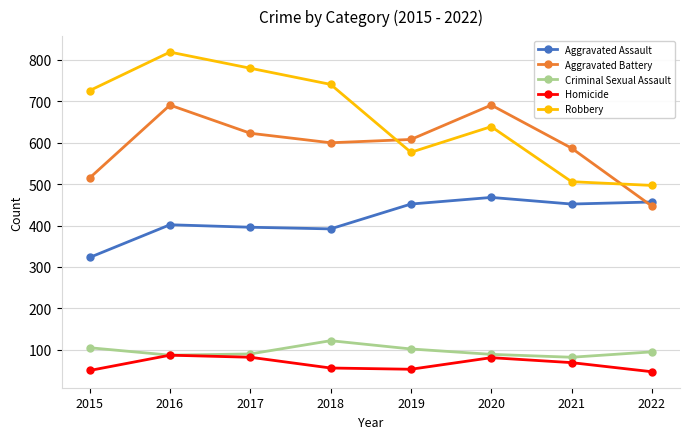

What is the value of the Homicide point at the 8th from the left?

47